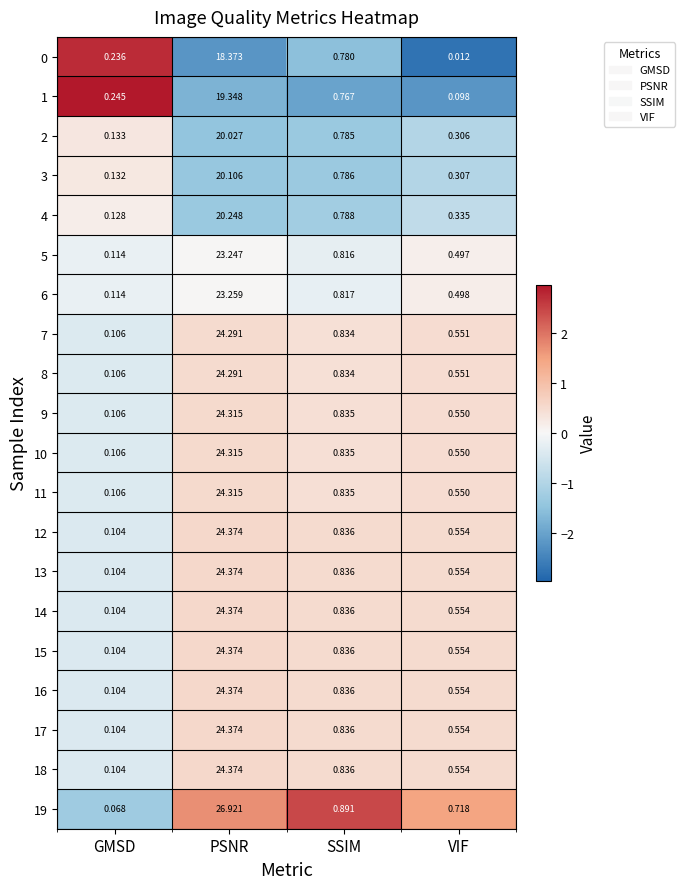

At which label is 2 closest to 10?

SSIM